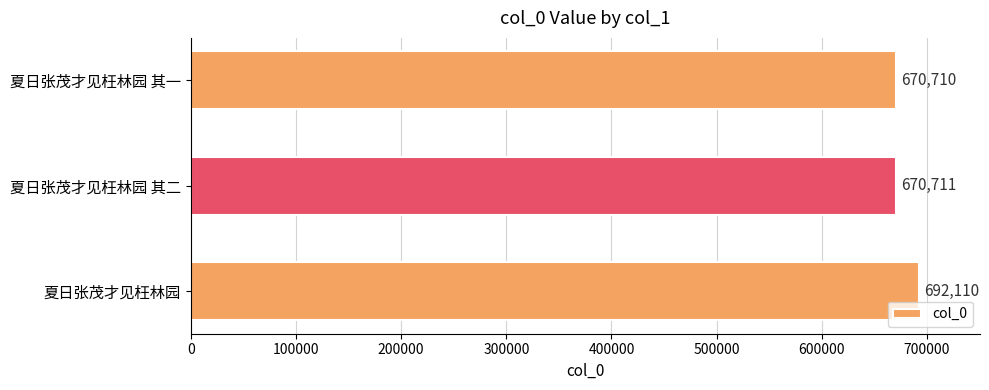

Rank the categories by value from lowest to highest.

夏日张茂才见枉林园 其一, 夏日张茂才见枉林园 其二, 夏日张茂才见枉林园